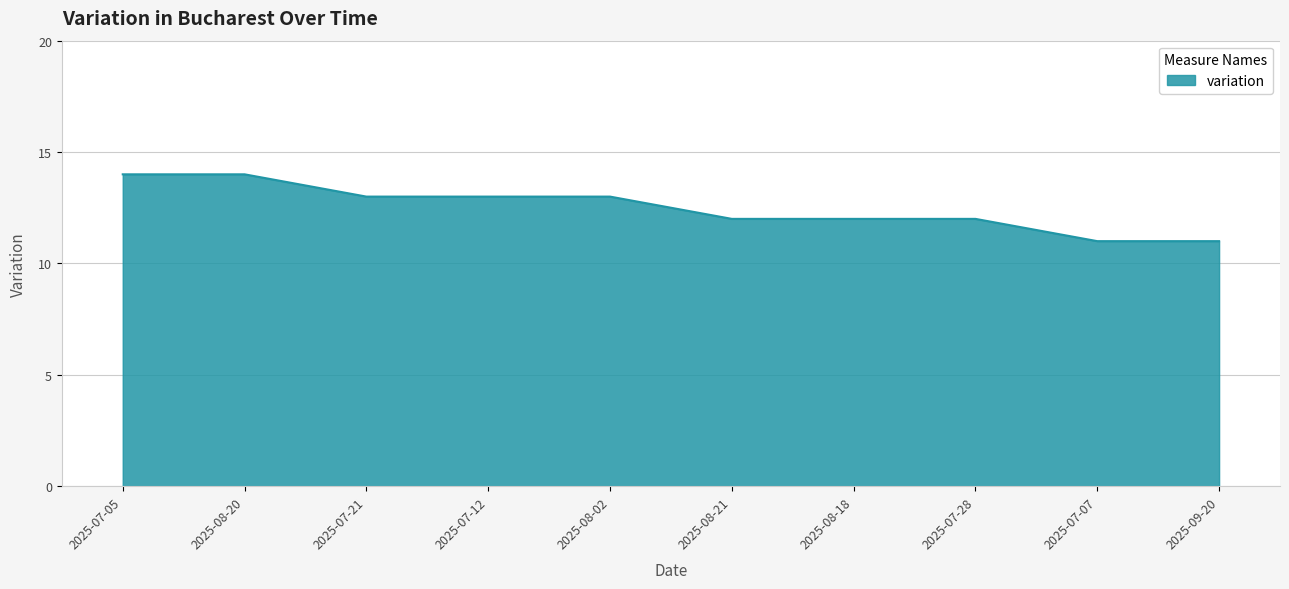

Approximately how many times larger is the value at 2025-08-02 compared to 2025-07-12?

1.0